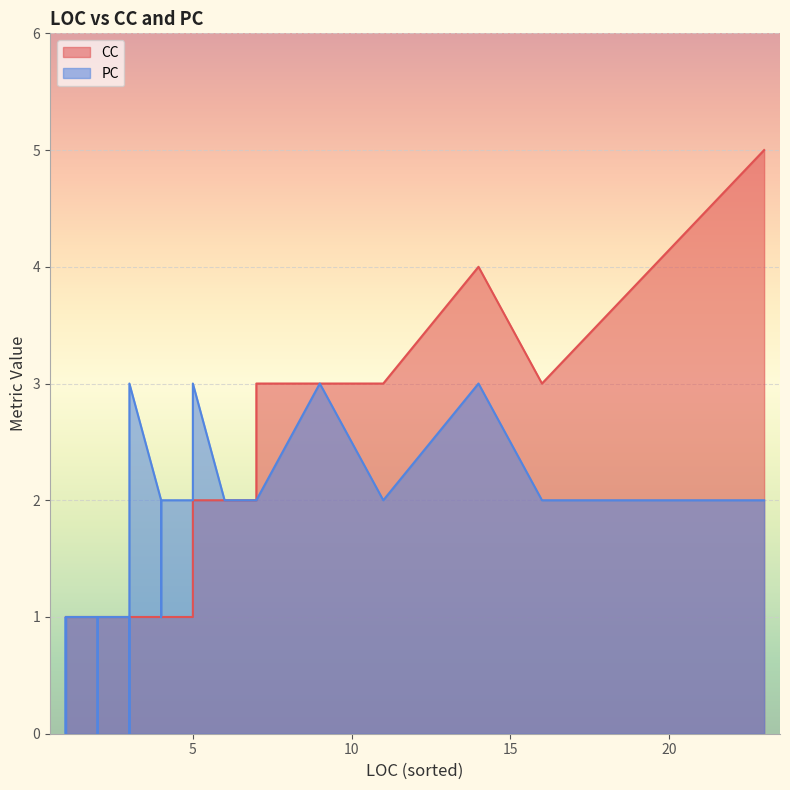

How many values in the PC series exceed 2?

4